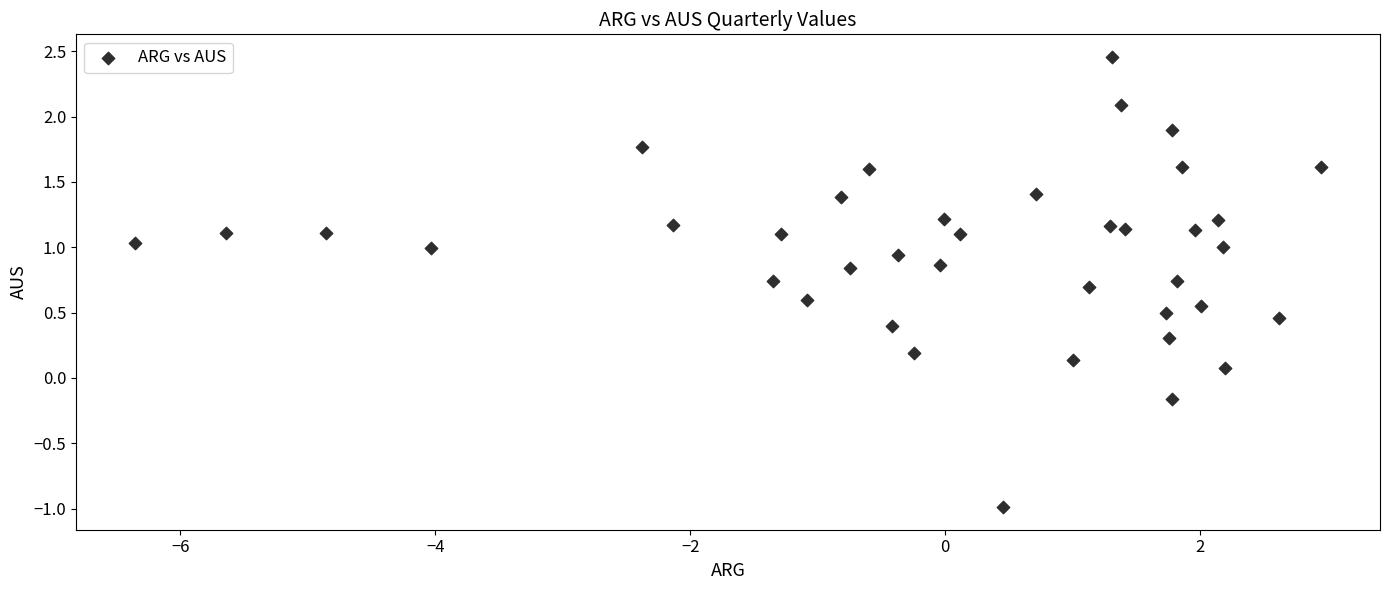

What is the range of Y values (max minus min)?

3.4